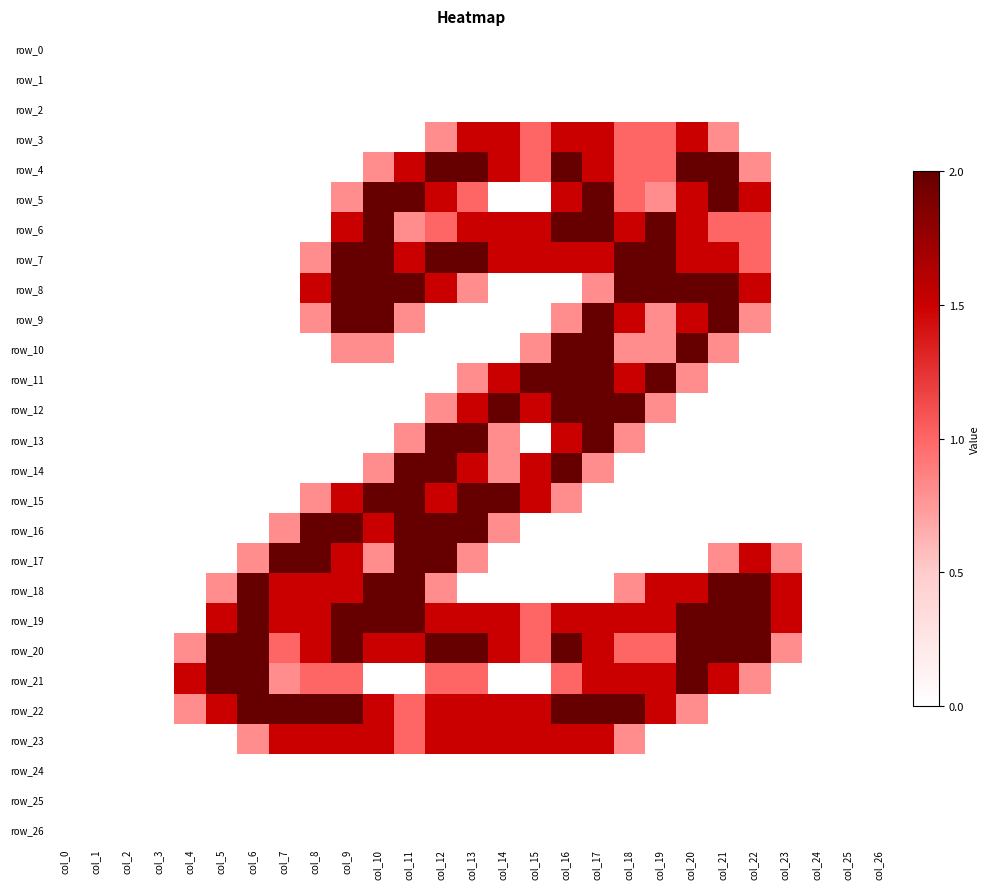

Is the value of row_24 at col_24 greater than the value of row_11 at col_9?

No